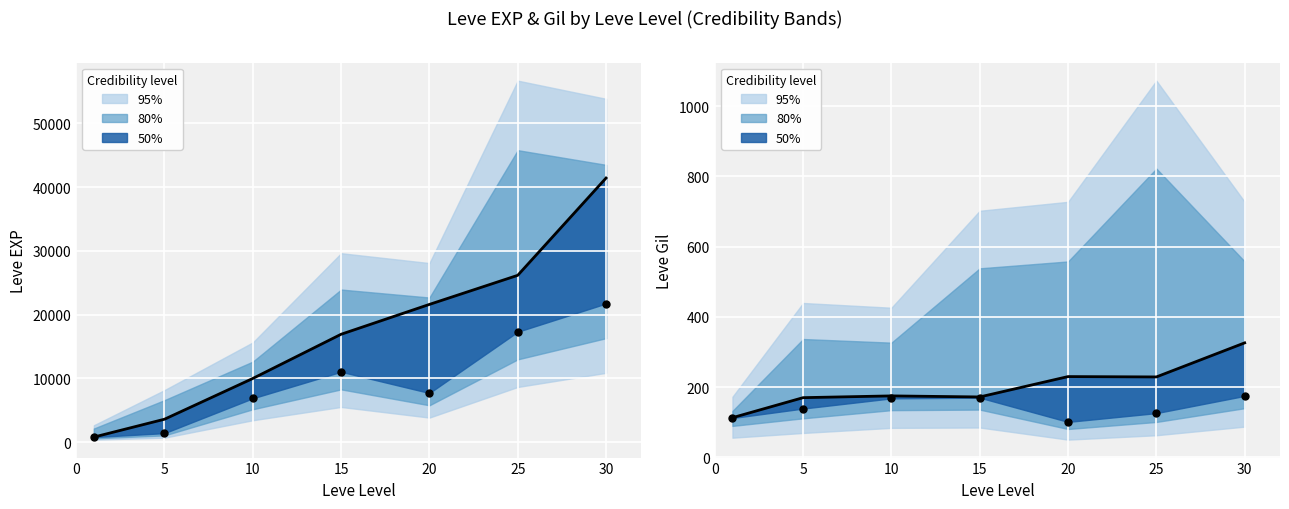

Which series reaches the minimum Y coordinate?

Leve Gil low